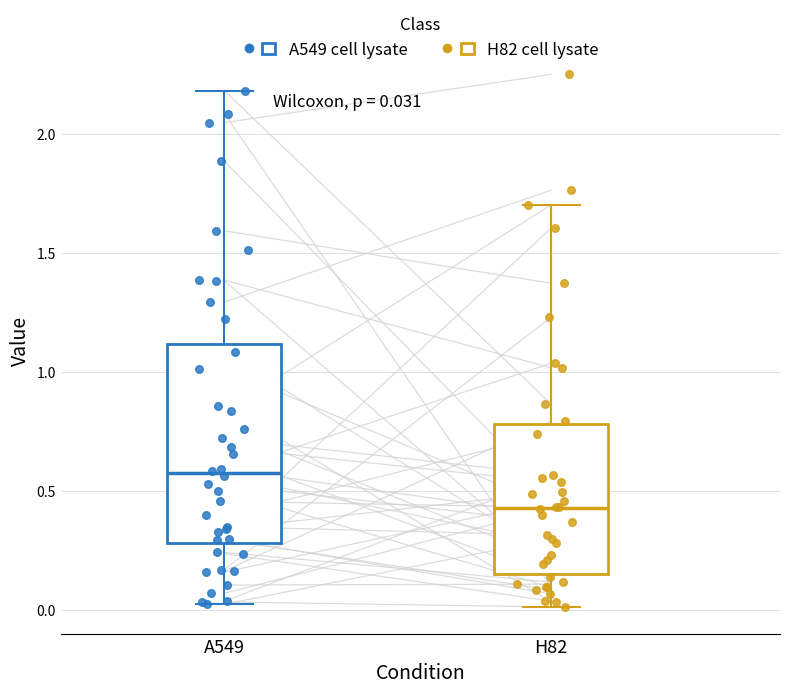

Which box is the tallest, from its lower edge to its upper edge?

A549